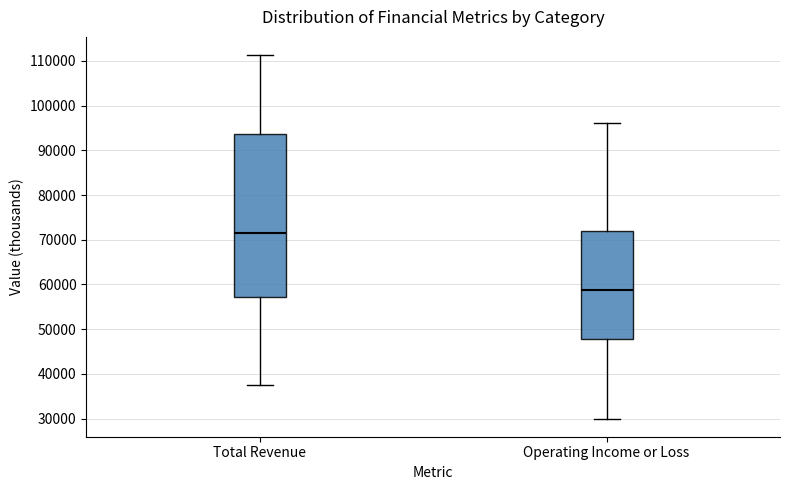

Which box is the tallest, from its lower edge to its upper edge?

Total Revenue